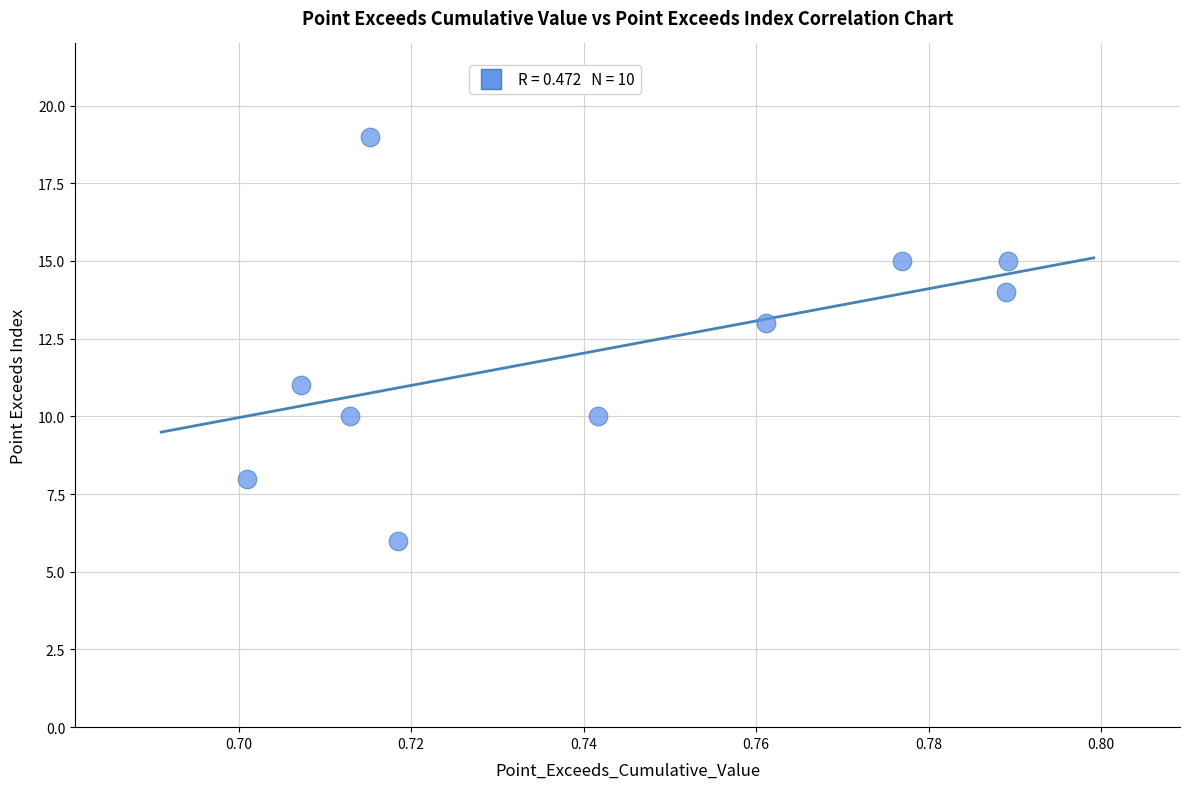

What is the range of Y values (max minus min)?

13